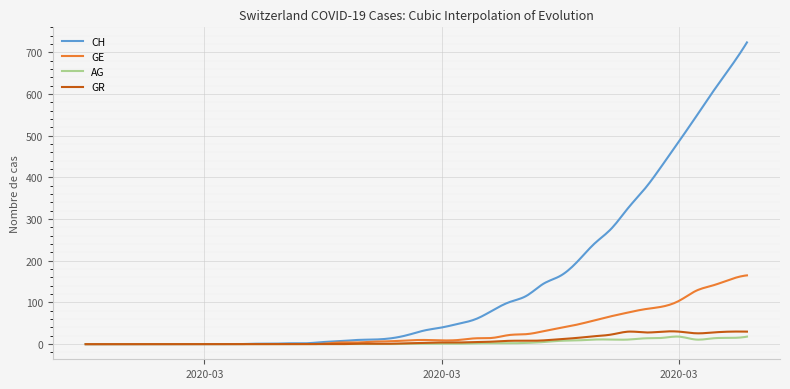

What is the maximum value for AG?

18.2